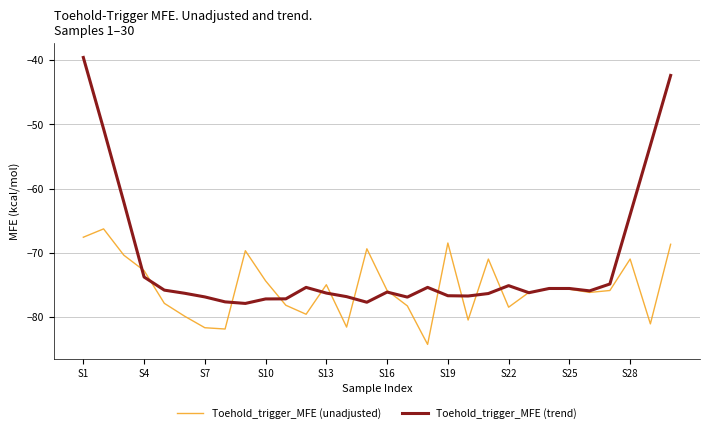

List the series in order of their peak value, lowest first.

Toehold_trigger_MFE (unadjusted), Toehold_trigger_MFE (trend)